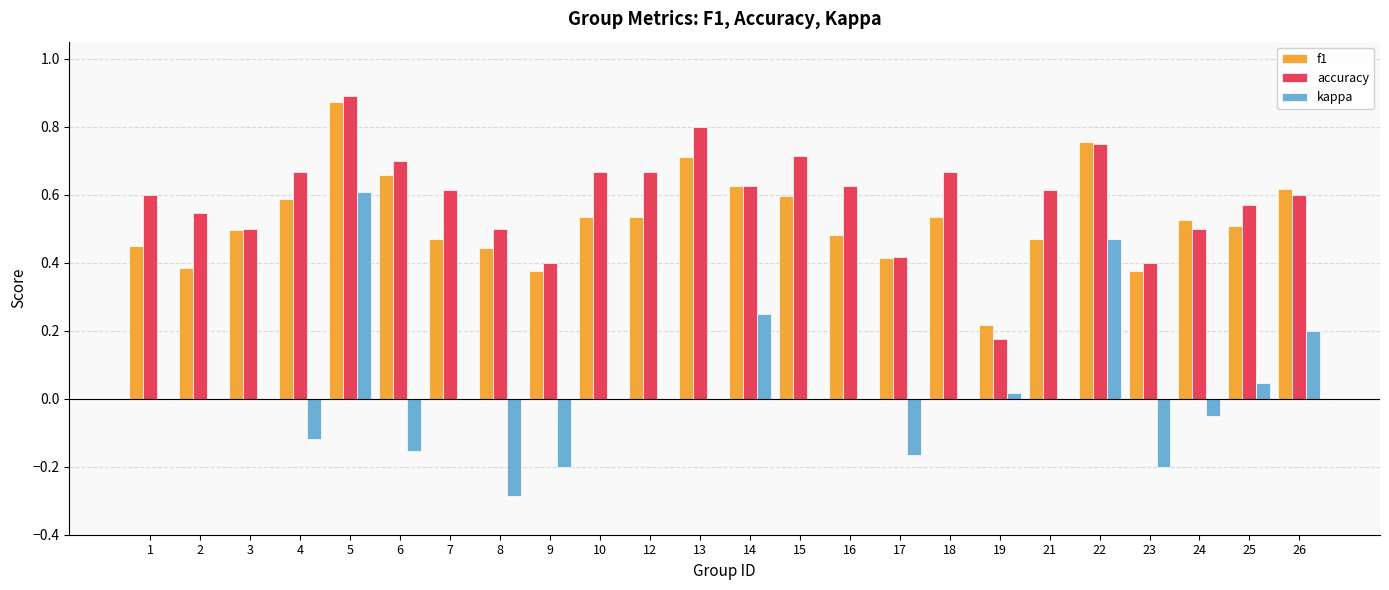

Which series has the widest spread of values?

kappa